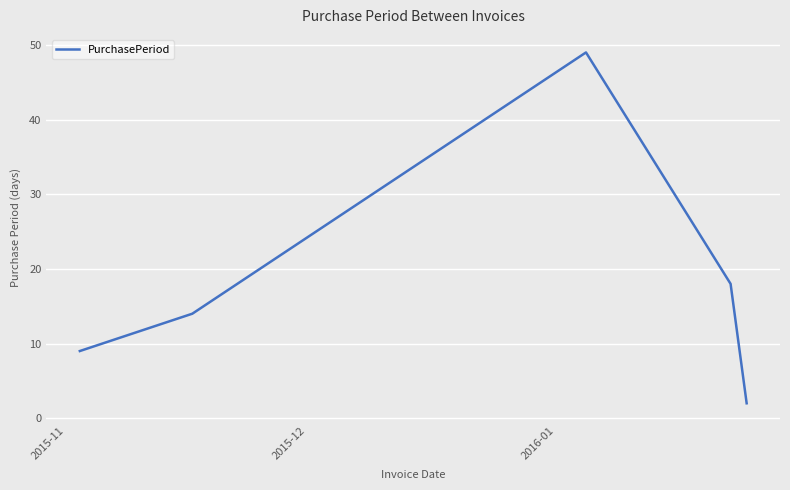

What is the average value?

18